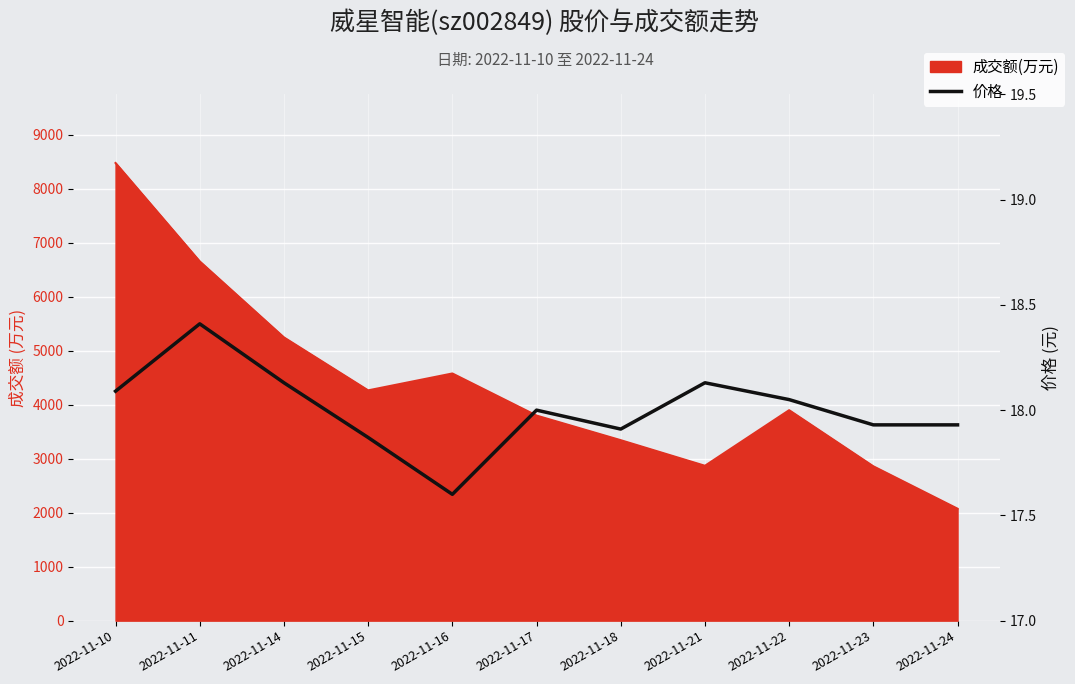

What is the value of the 11th point from the left?

17.9